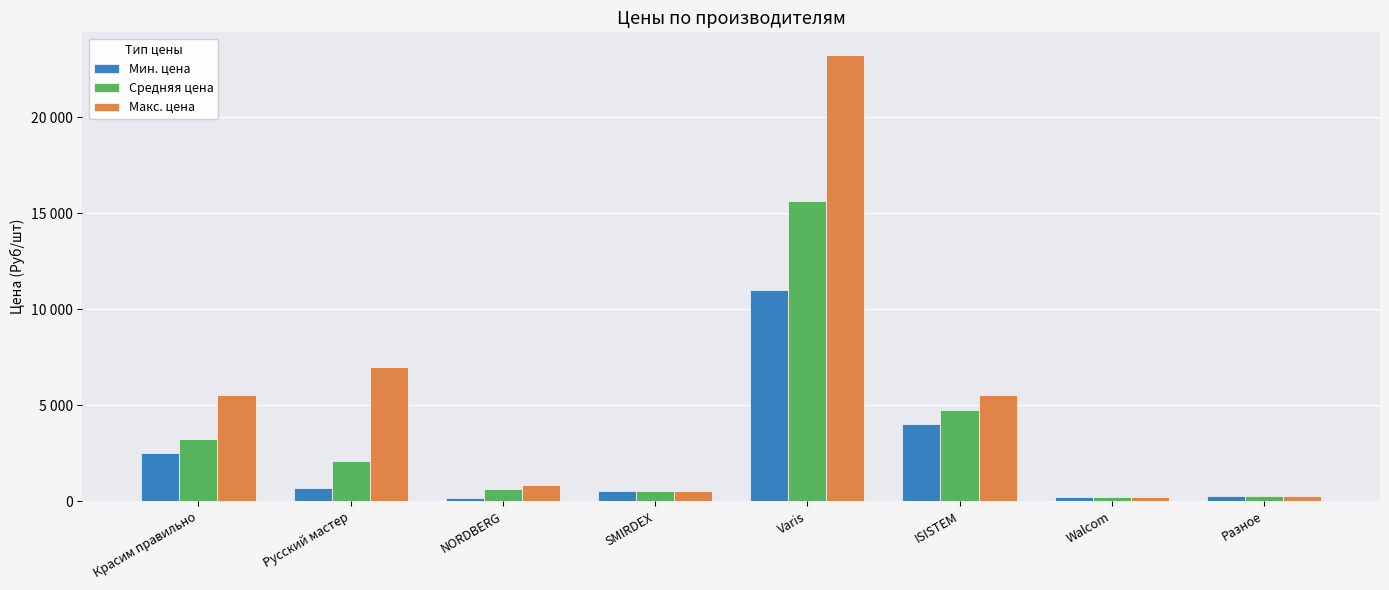

What is the label of the 6th bar from the right?

NORDBERG